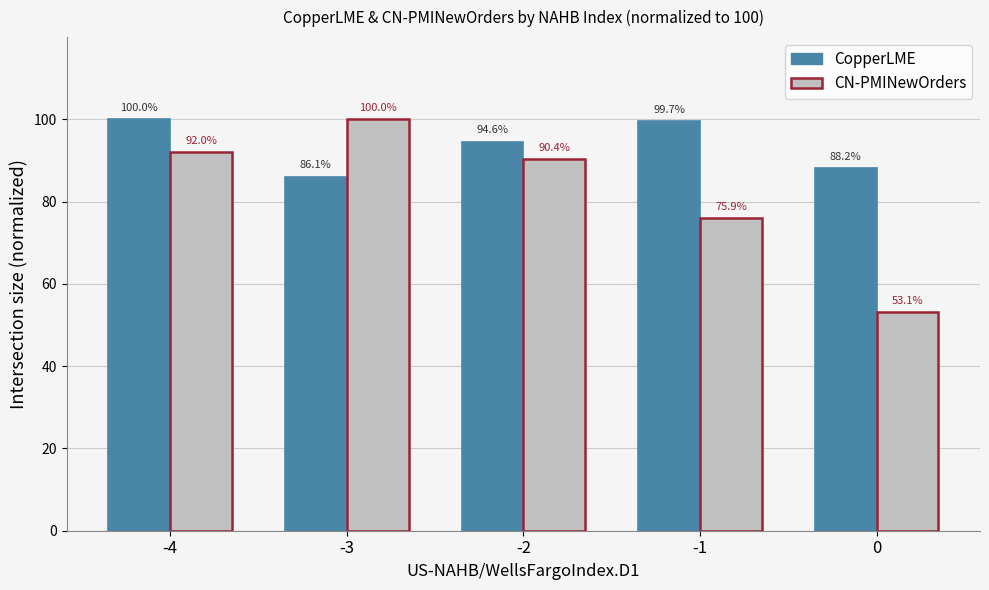

Reading left to right, what are all the values shown in this chart?

CopperLME: -4=100.0	-3=86.1	-2=94.6	-1=99.7	0=88.2
CN-PMINewOrders: -4=92.0	-3=100.0	-2=90.4	-1=75.9	0=53.1